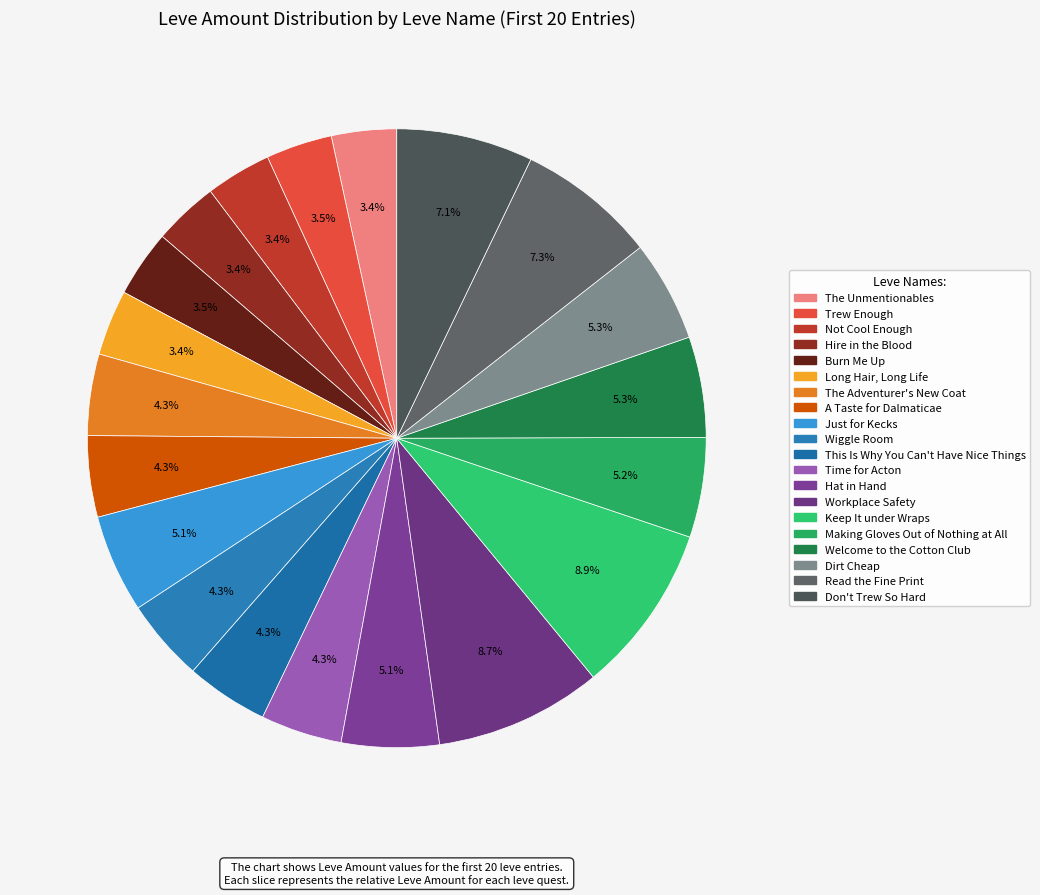

To the nearest percent, what portion does Welcome to the Cotton Club represent?

5%